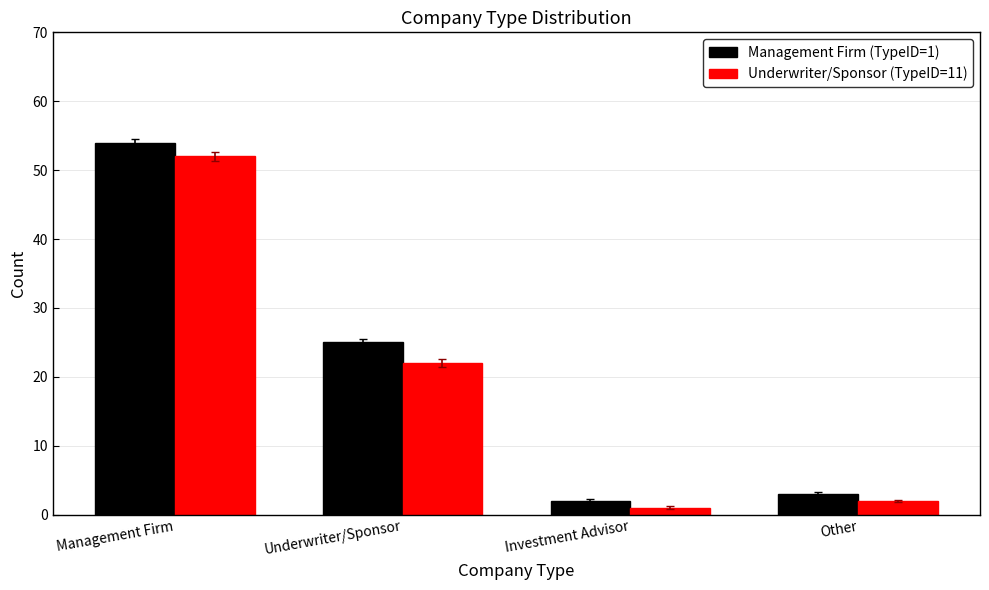

Reading left to right, transcribe all the data shown in this chart.

Management Firm (TypeID=1): 54	25	2	3
Underwriter/Sponsor (TypeID=11): 52	22	1	2